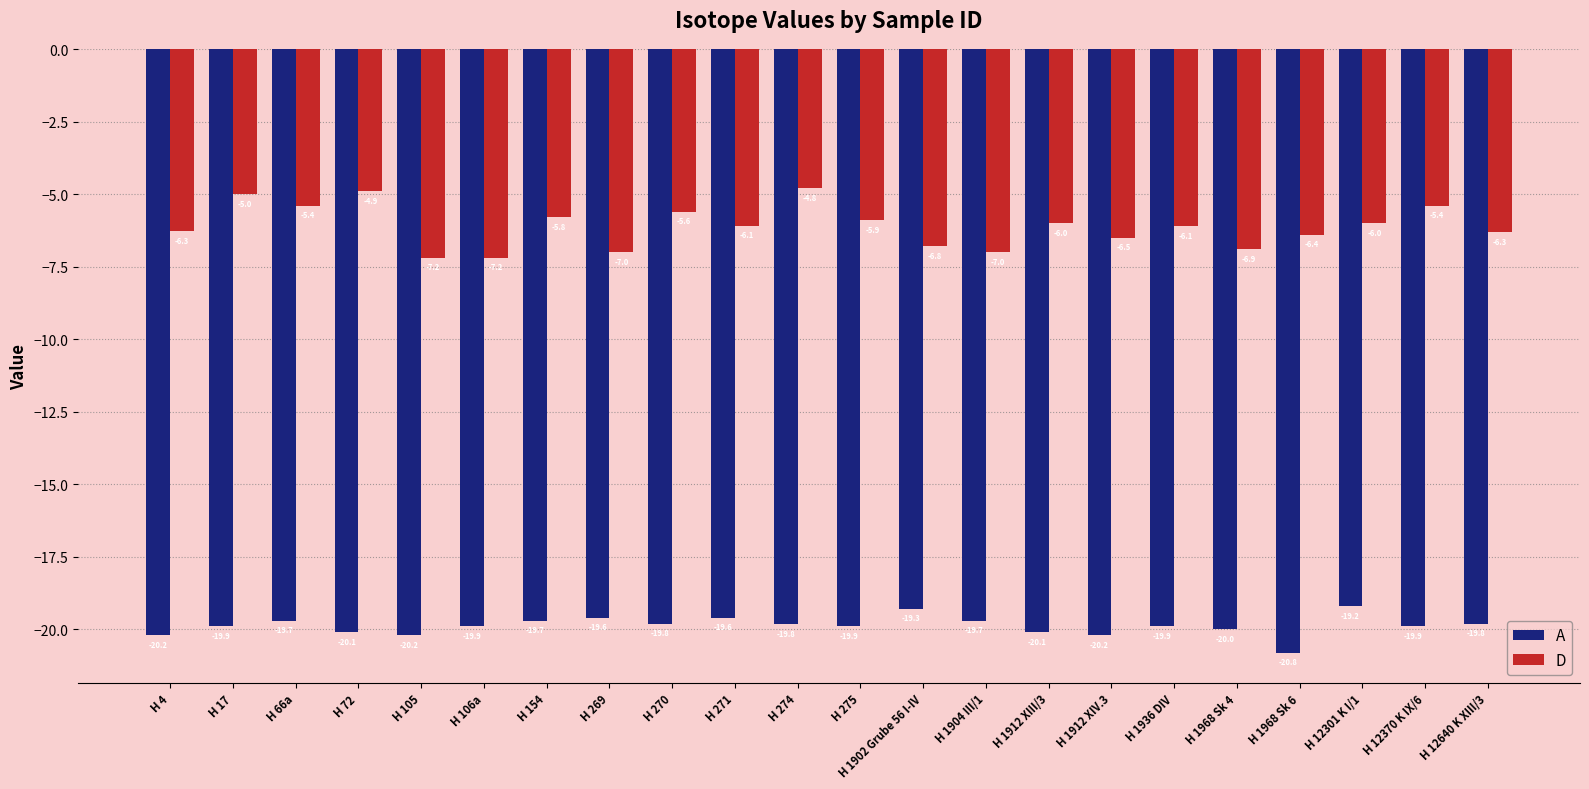

Rank the series at H 1912 XIV.3 from lowest to highest value.

A, D